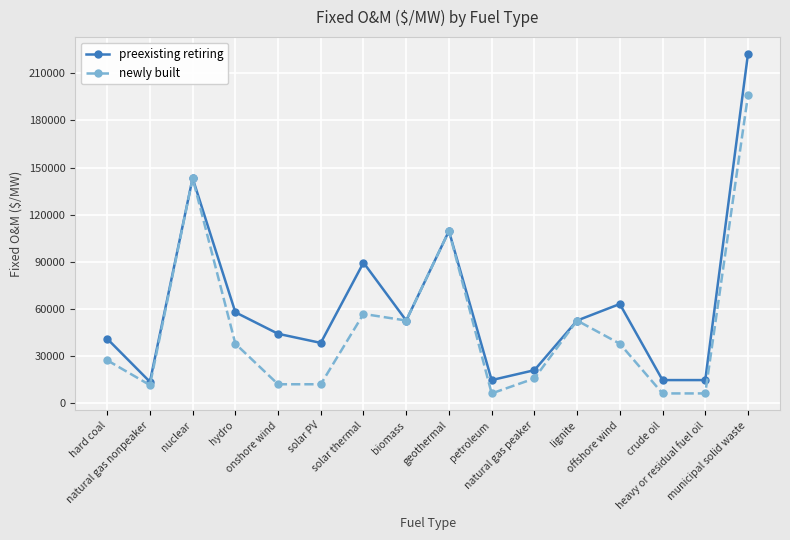

What is the smallest value displayed?

6281.2